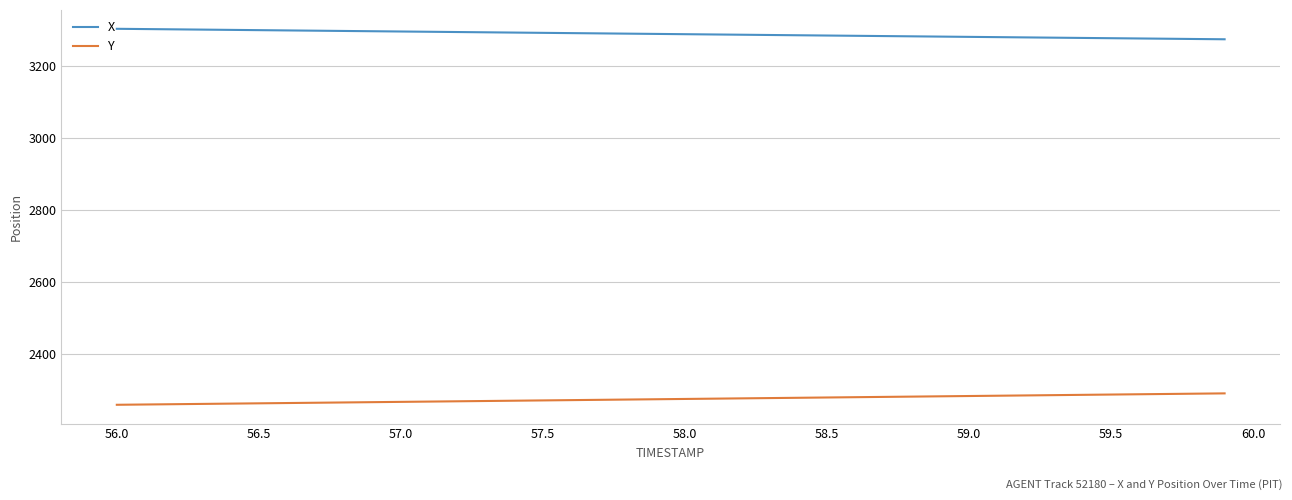

True or false: X and Y intersect in this chart.

False